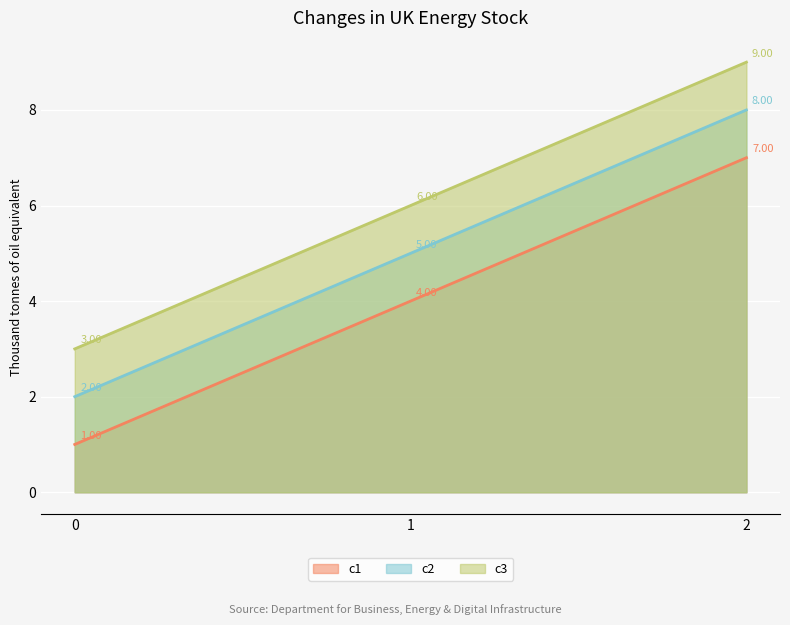

What is the total value across all series at 0?

6